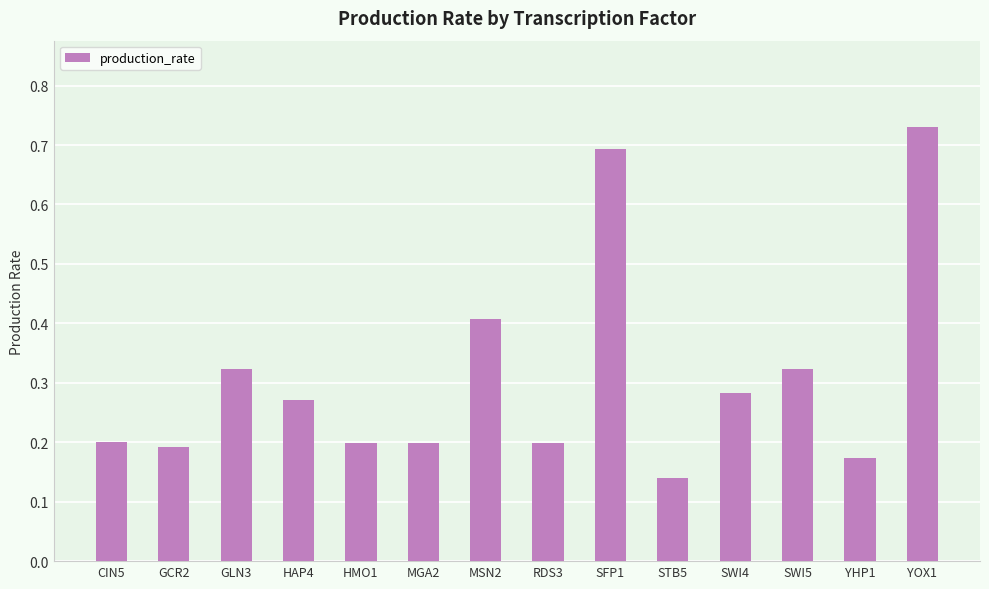

What is the difference between the maximum and second lowest values?

0.6